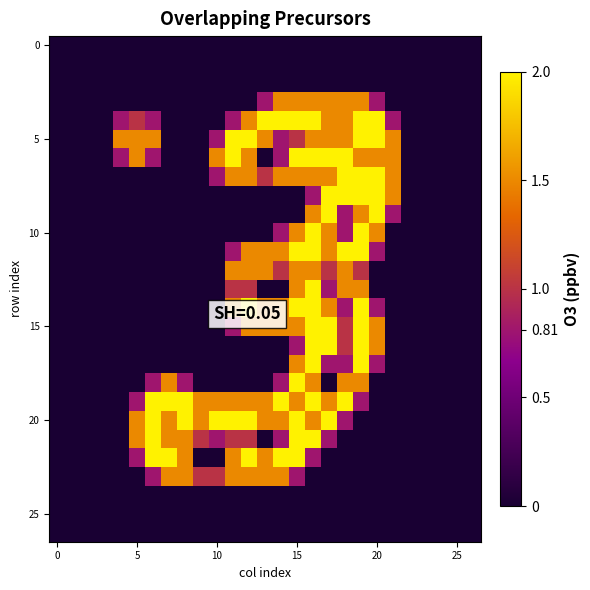

How many data points does each series have?

27